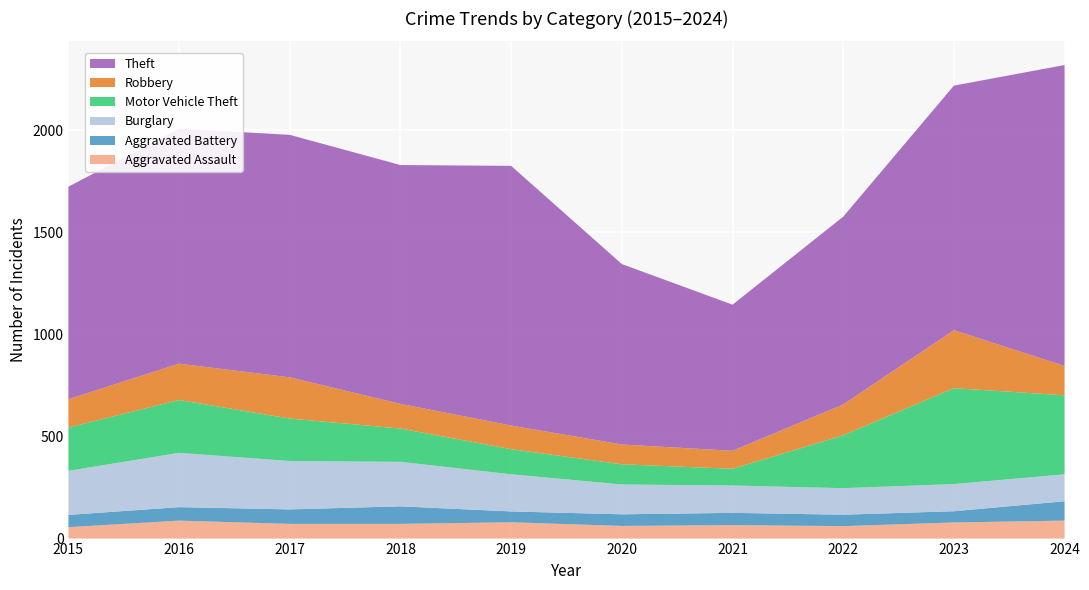

Reading left to right, transcribe all the data shown in this chart.

Aggravated Assault: 2015=56	2016=88	2017=72	2018=72	2019=80	2020=62	2021=66	2022=61	2023=79	2024=88
Aggravated Battery: 2015=60	2016=66	2017=71	2018=86	2019=53	2020=57	2021=60	2022=56	2023=55	2024=95
Burglary: 2015=216	2016=266	2017=237	2018=218	2019=182	2020=146	2021=134	2022=130	2023=133	2024=132
Motor Vehicle Theft: 2015=212	2016=259	2017=208	2018=163	2019=123	2020=99	2021=82	2022=259	2023=470	2024=387
Robbery: 2015=139	2016=178	2017=202	2018=121	2019=116	2020=97	2021=88	2022=151	2023=284	2024=144
Theft: 2015=1041	2016=1151	2017=1188	2018=1170	2019=1272	2020=884	2021=716	2022=920	2023=1198	2024=1474